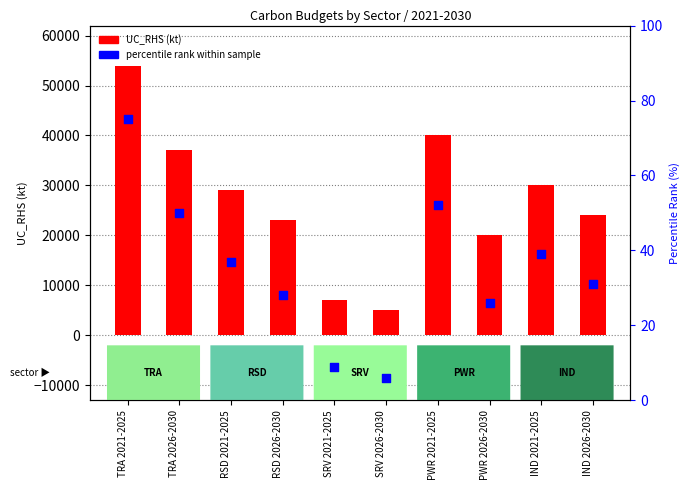

Which series has the largest Y range (max minus min)?

UC_RHS (kt)